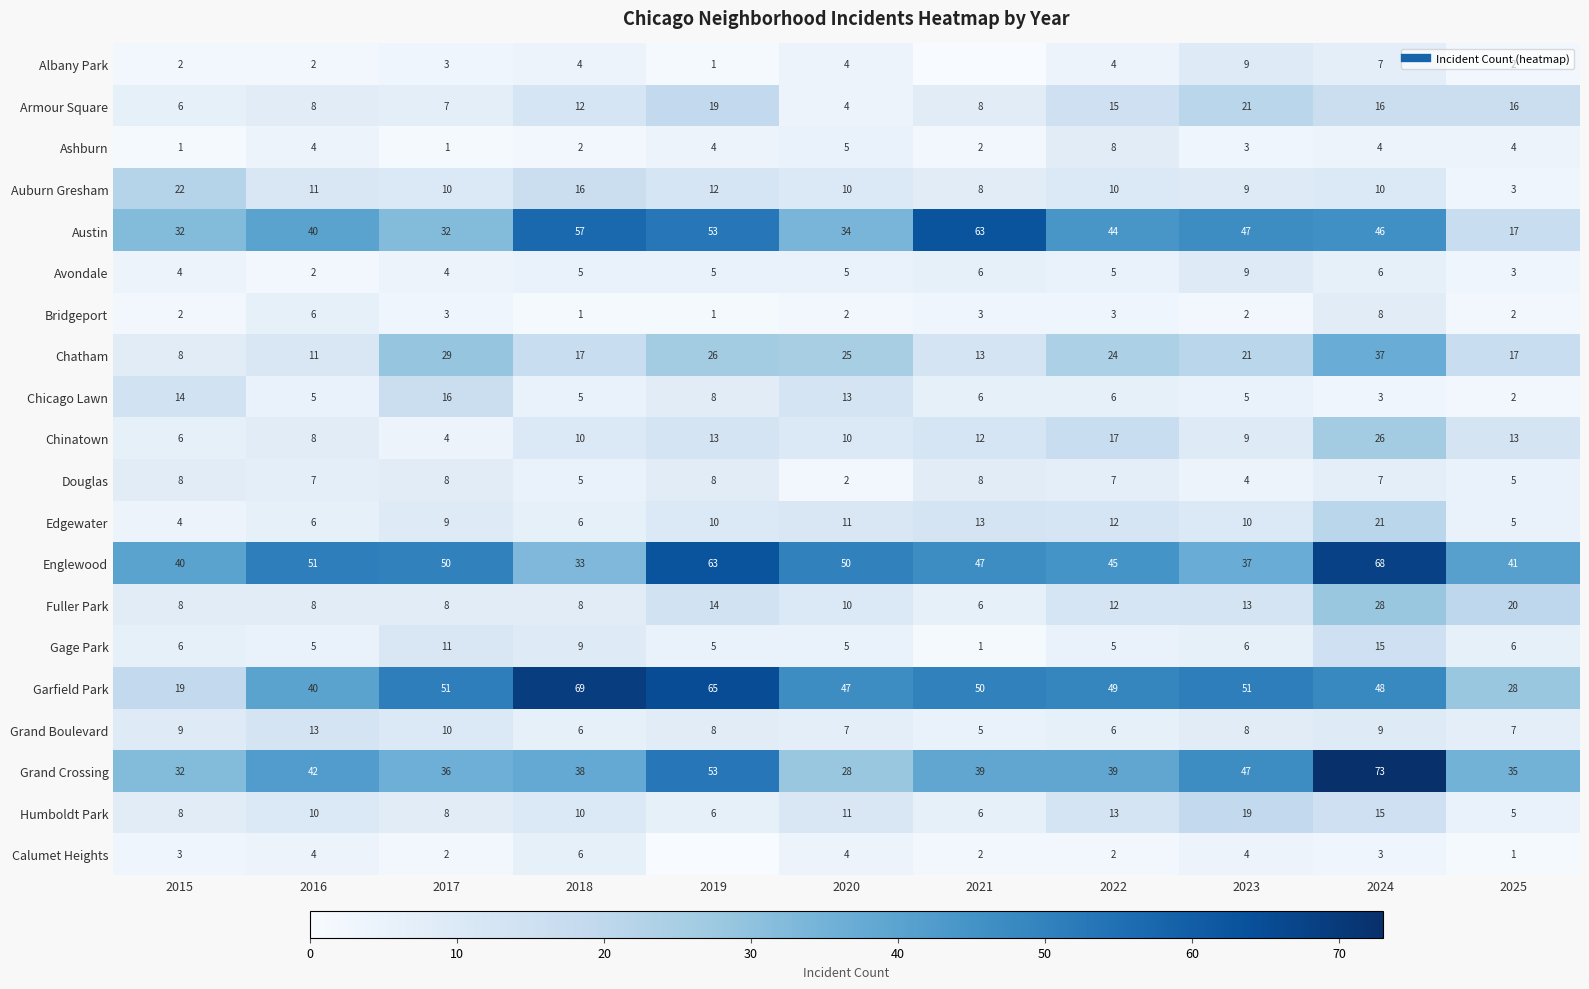

The Armour Square series shows 21 at 2023. True or false?

True